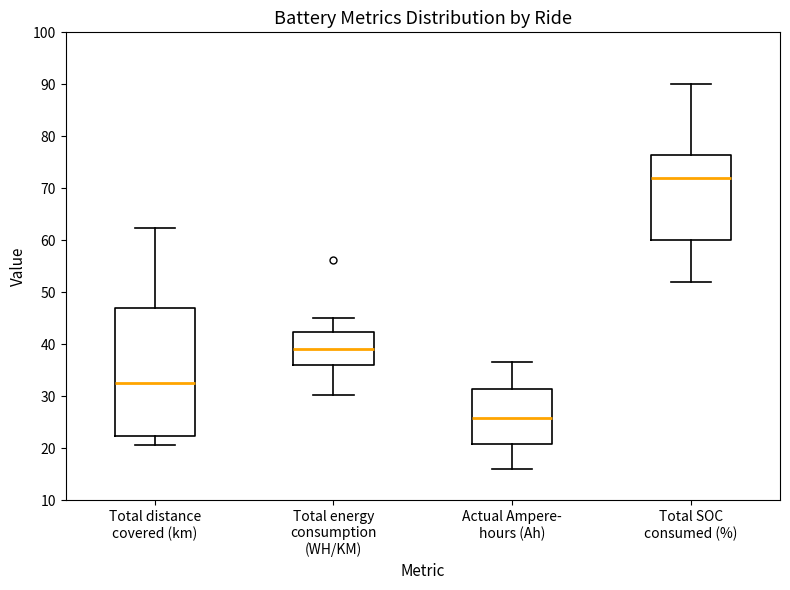

Where is the lower edge of the box for Total distance covered (km) on the y-axis? The values are not printed on the chart, so give them approximately, as read against the axis.

22